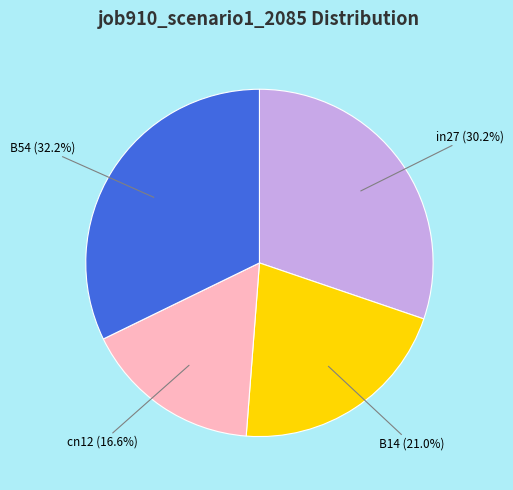

Count the number of slices in the pie.

4